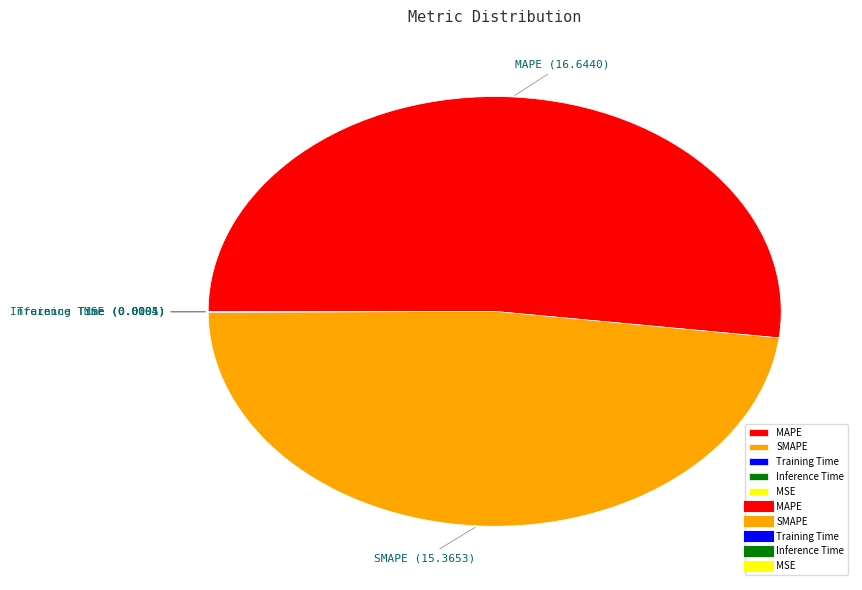

Is it true that SMAPE is 56% of the pie?

False